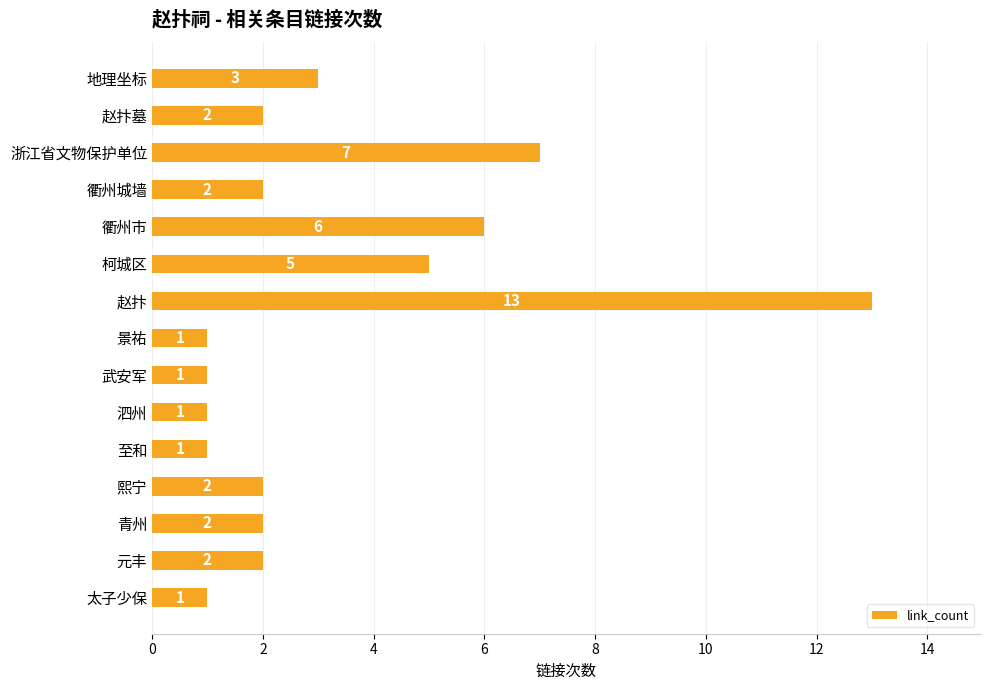

What is the value of the 12th bar from the top?

2